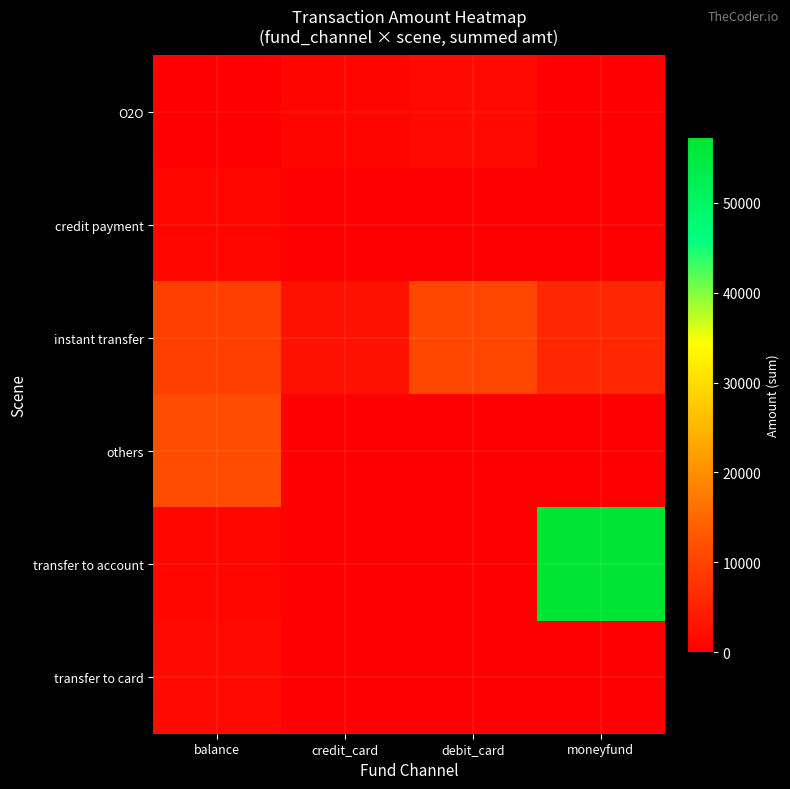

Reading right to left, transcribe all the data shown in this chart.

row_0: moneyfund=0	debit_card=1500	credit_card=978	balance=0
row_1: moneyfund=0	debit_card=0	credit_card=0	balance=1050
row_2: moneyfund=5800	debit_card=10600	credit_card=2600	balance=9596
row_3: moneyfund=0	debit_card=0	credit_card=0	balance=11510
row_4: moneyfund=57328	debit_card=0	credit_card=0	balance=1200
row_5: moneyfund=0	debit_card=0	credit_card=0	balance=1500